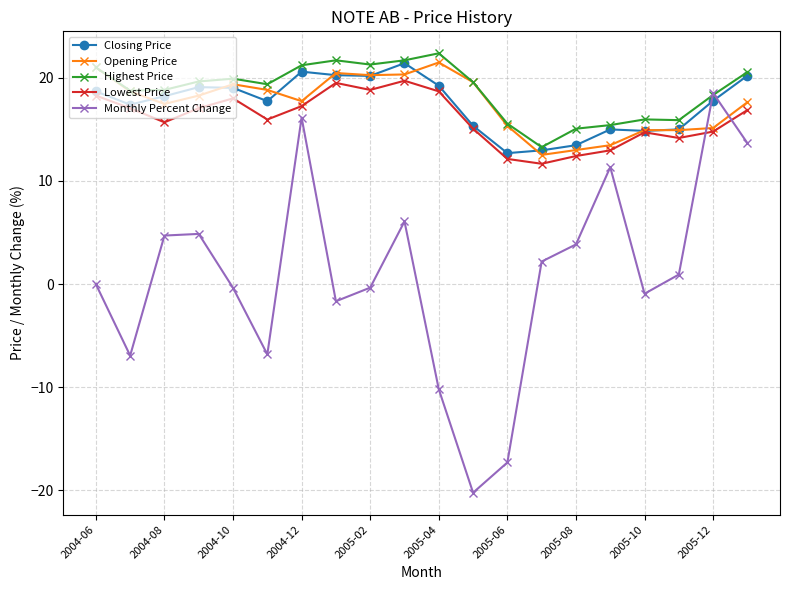

What is the minimum value for Closing Price?

12.7